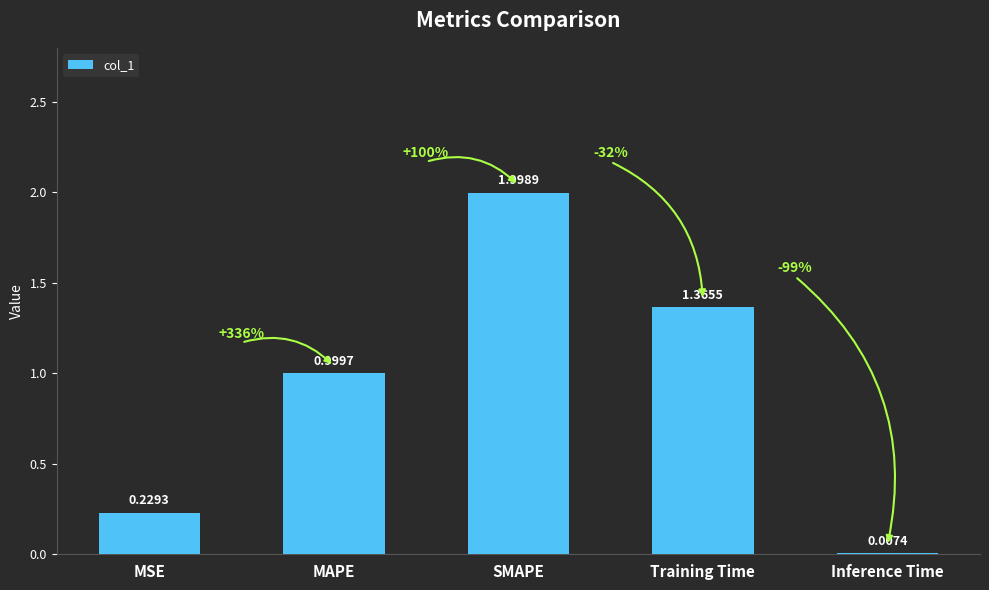

Where is the data nearest to the value 1?

MAPE